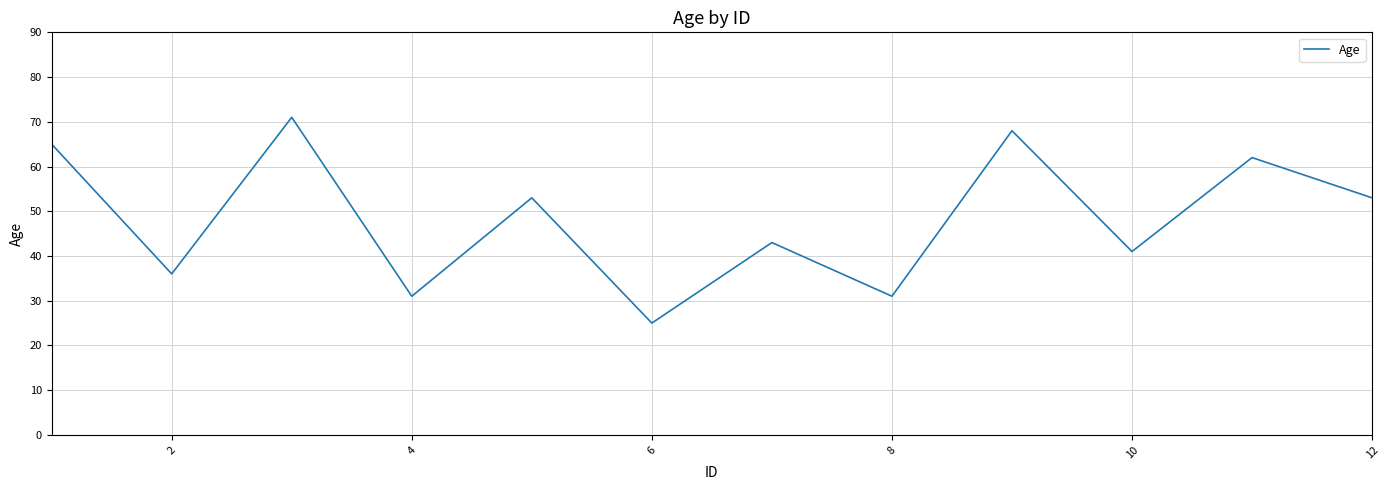

What is the minimum value shown in the chart?

25